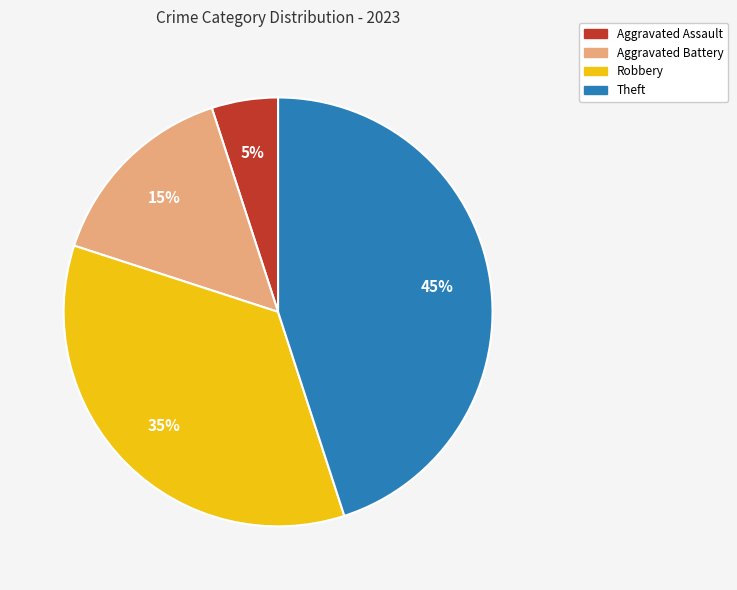

Count the number of slices in the pie.

4